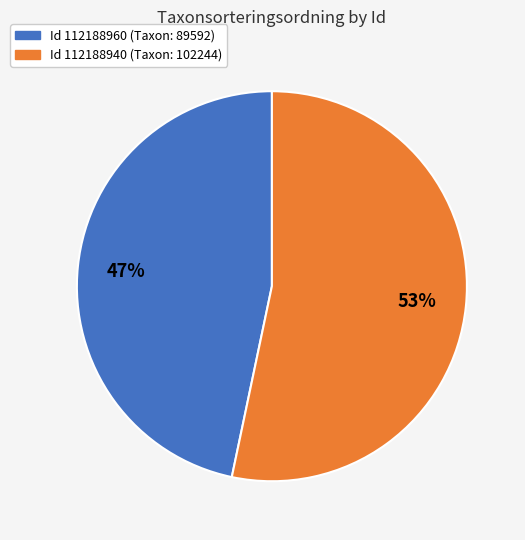

Does any single category account for the majority?

Yes